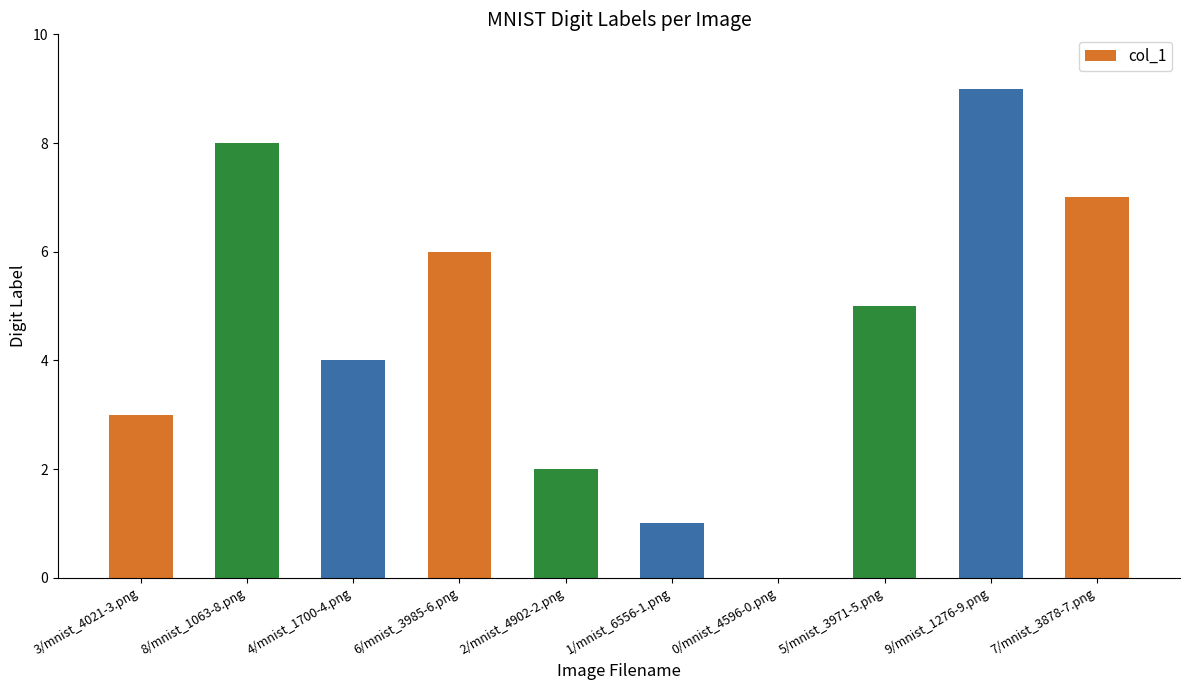

At which label is the value closest to 4?

4/mnist_1700-4.png